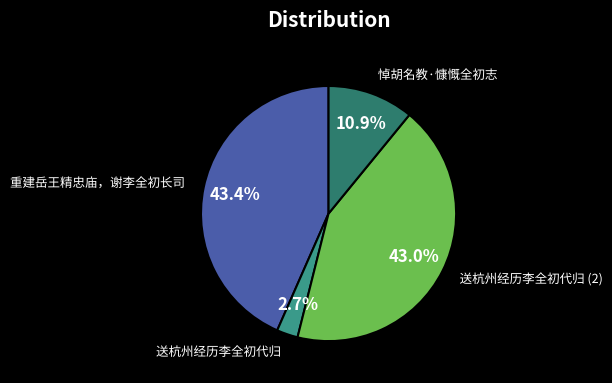

Approximately how many times larger is the value at 送杭州经历李全初代归 (2) compared to 悼胡名教·慷慨全初志?

3.9